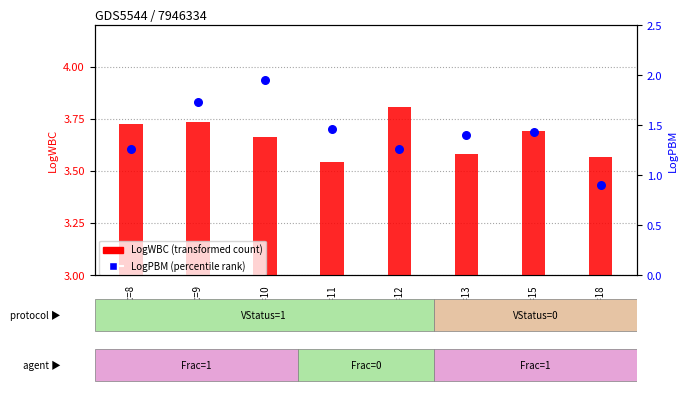

What are all the series names shown in the legend?

LogWBC (transformed count), LogPBM (percentile rank)